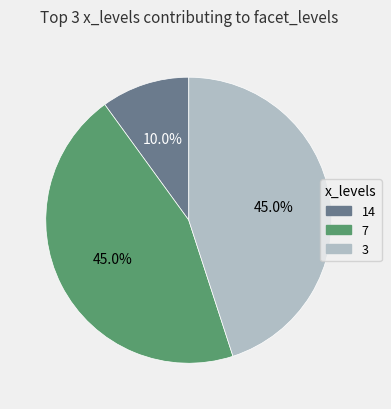

Which slice is the smallest?

14